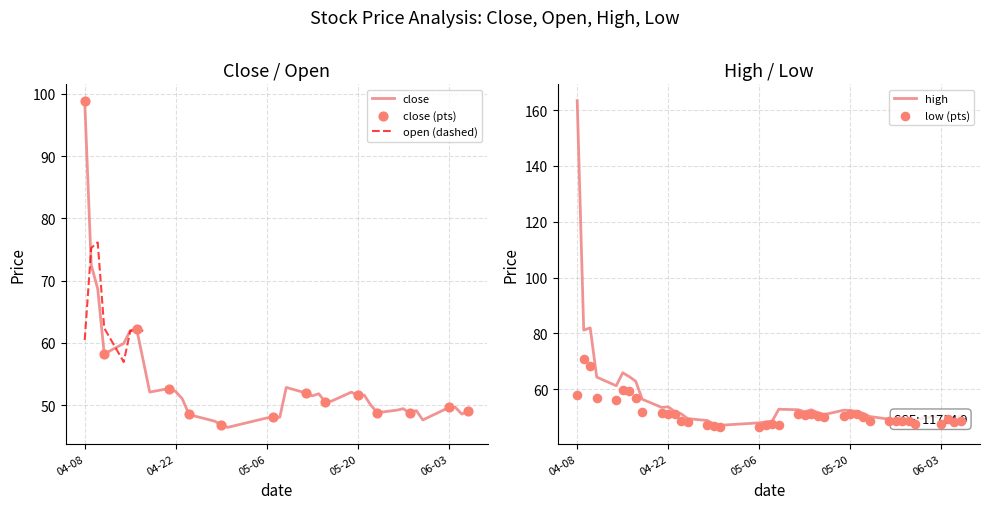

At which label does high reach its peak?

04-08